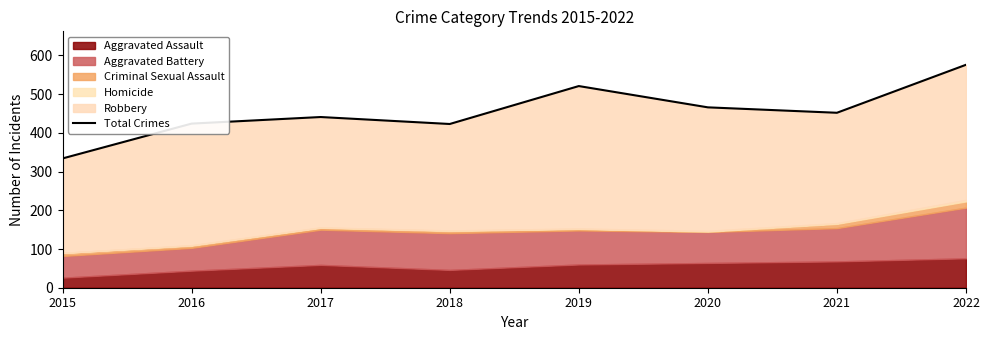

Rank the categories by value from lowest to highest.

2015, 2018, 2016, 2017, 2021, 2020, 2019, 2022